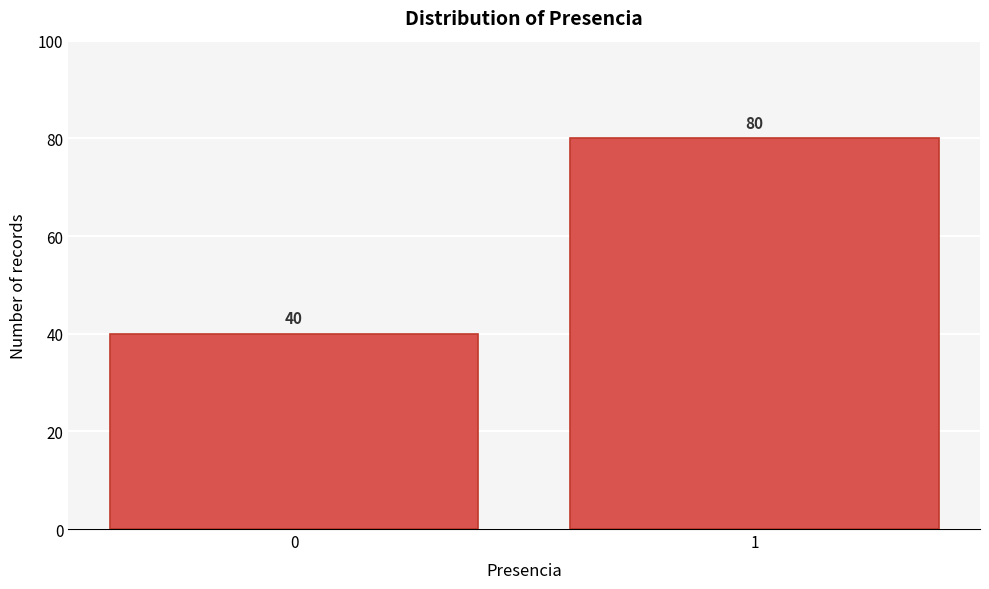

Reading left to right, what are all the values shown in this chart?

40	80